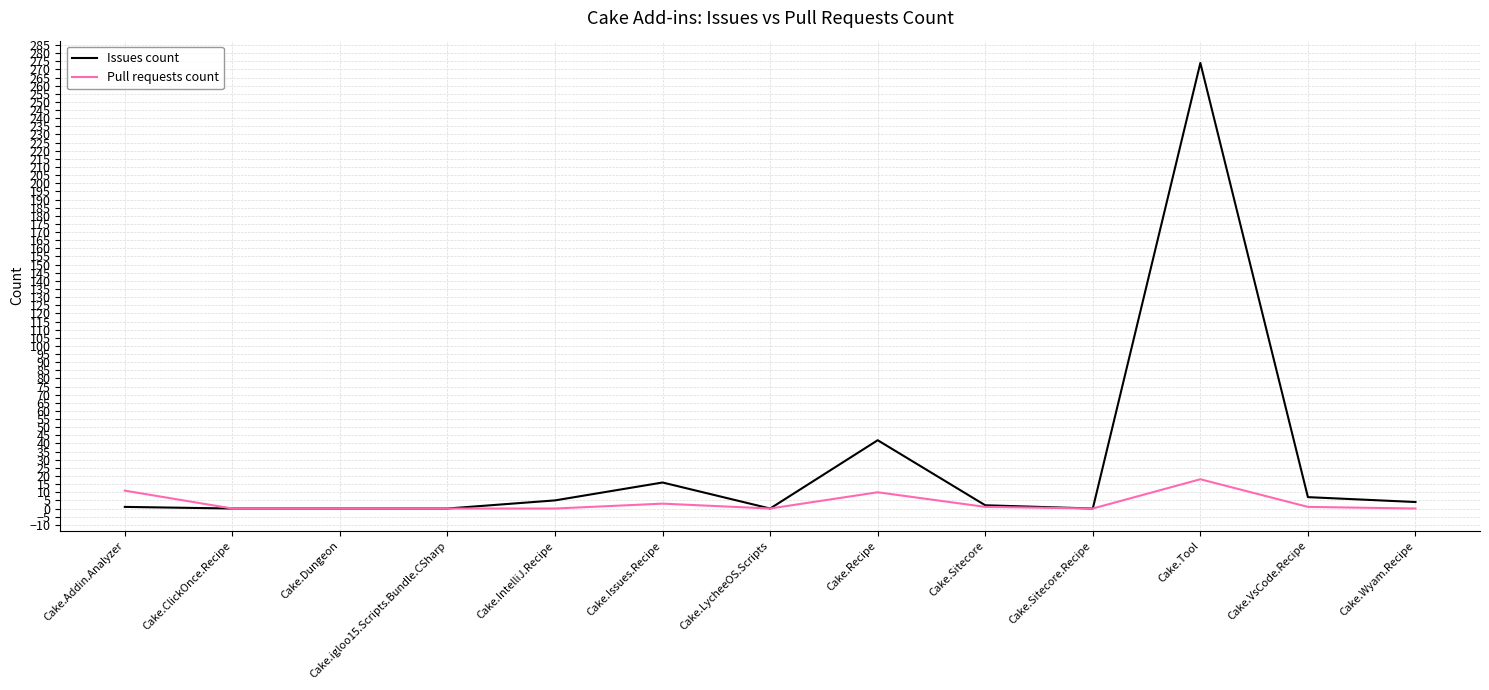

Is the value of Issues count at Cake.Recipe greater than the value of Pull requests count at Cake.Addin.Analyzer?

Yes